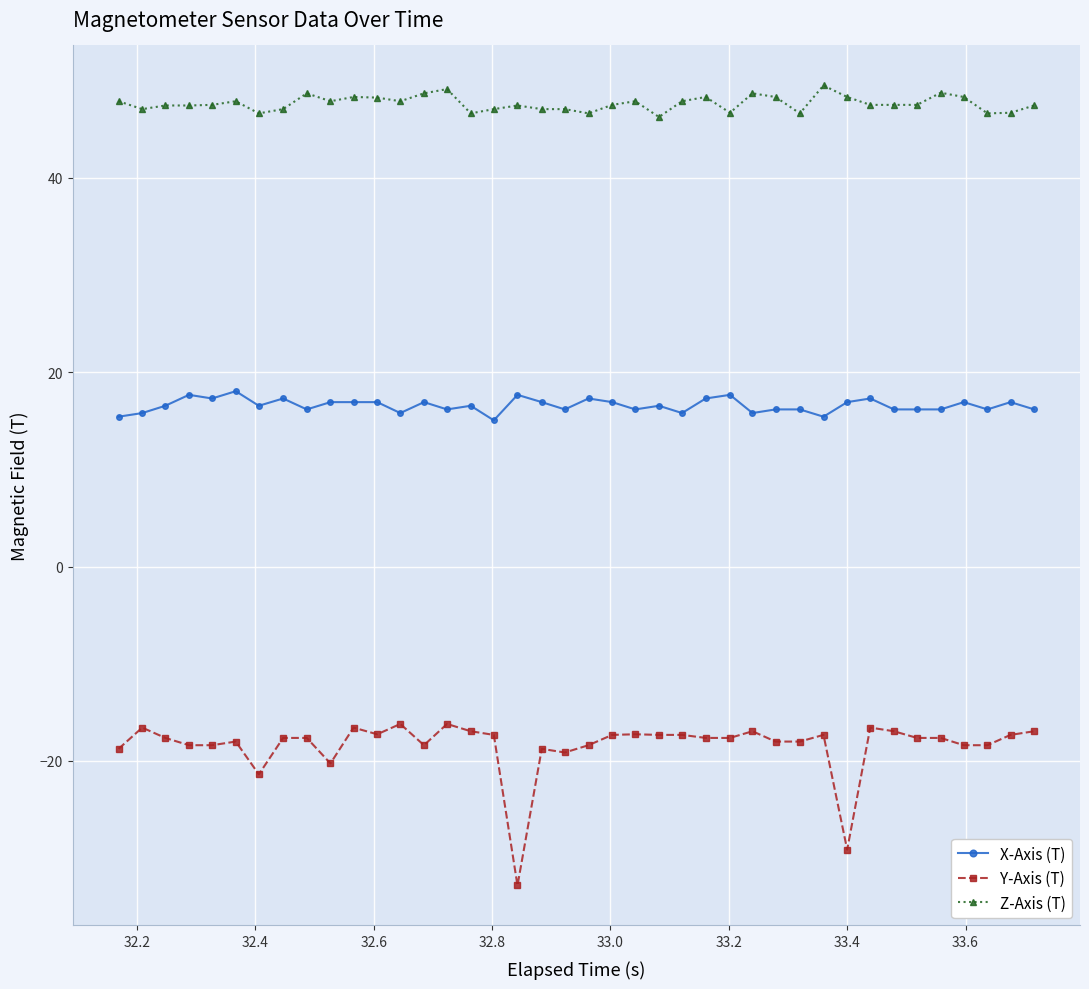

What is the value of the Y-Axis (T) point at the 8th from the left?

-17.6